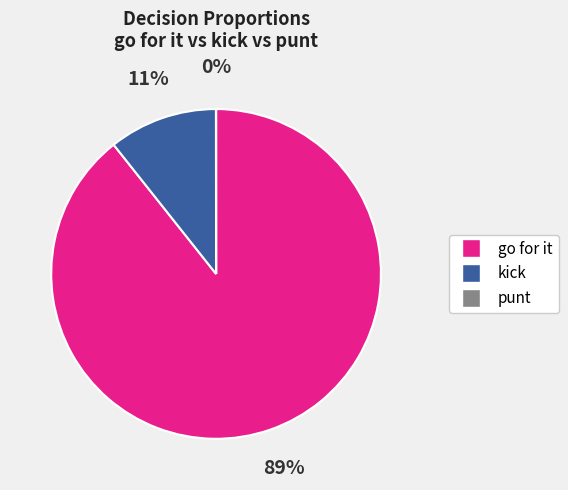

To the nearest percent, what is the difference between the largest and smallest slice percentages?

89%